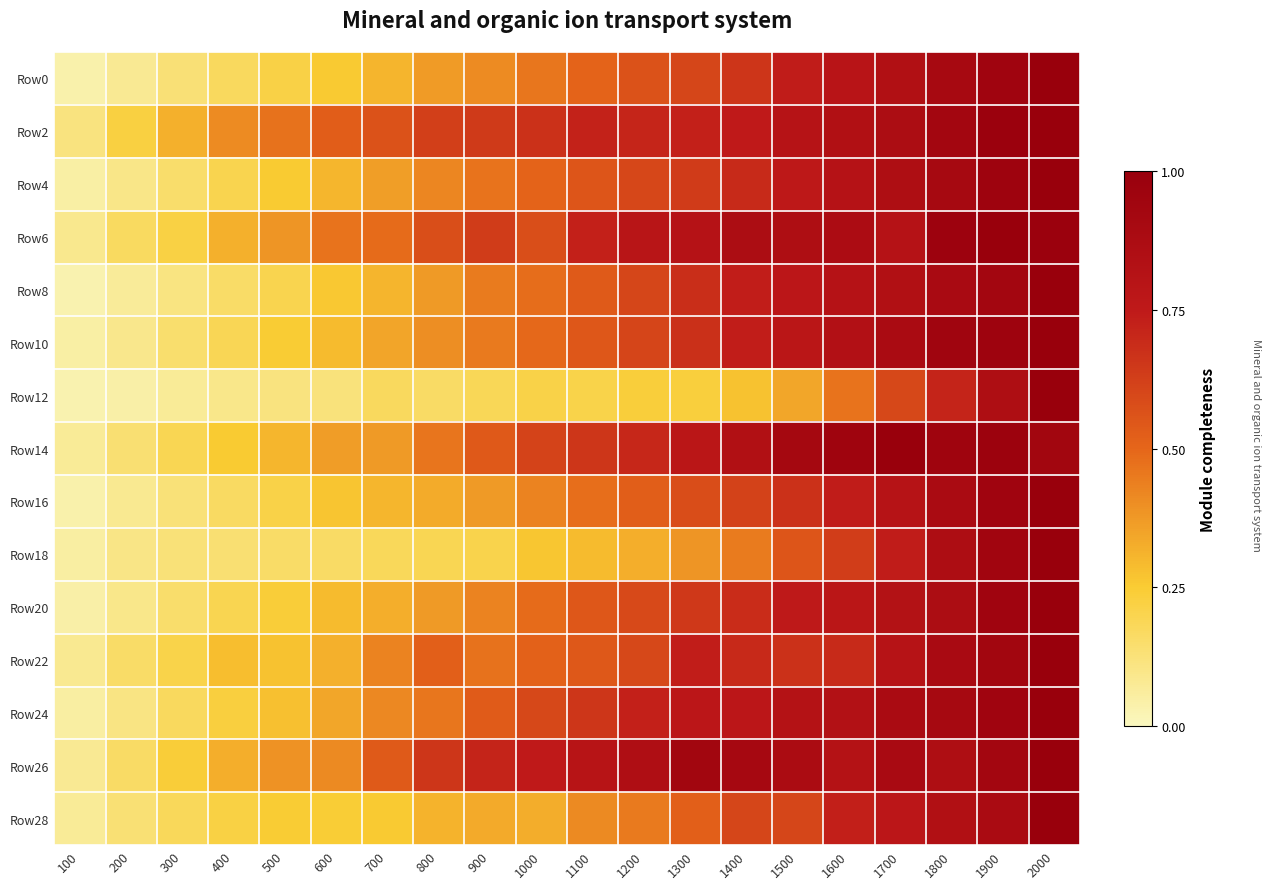

At which category does the chart reach its peak across all series?

2000